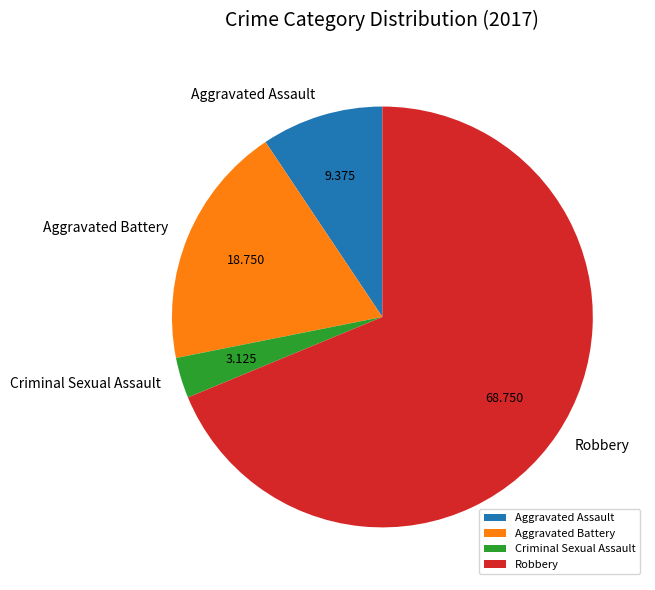

Between Aggravated Assault and Aggravated Battery, which is larger?

Aggravated Battery